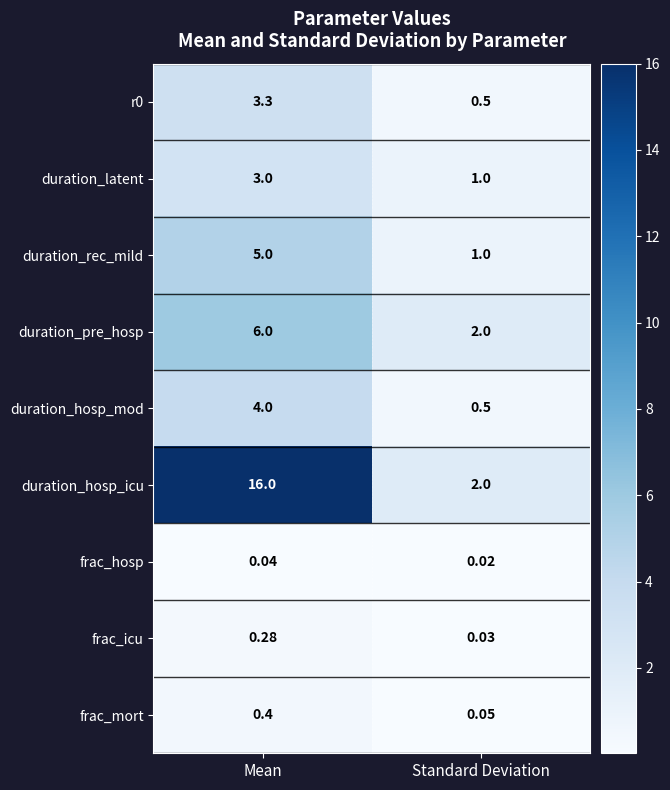

At which category is the sum across all series the highest?

Mean